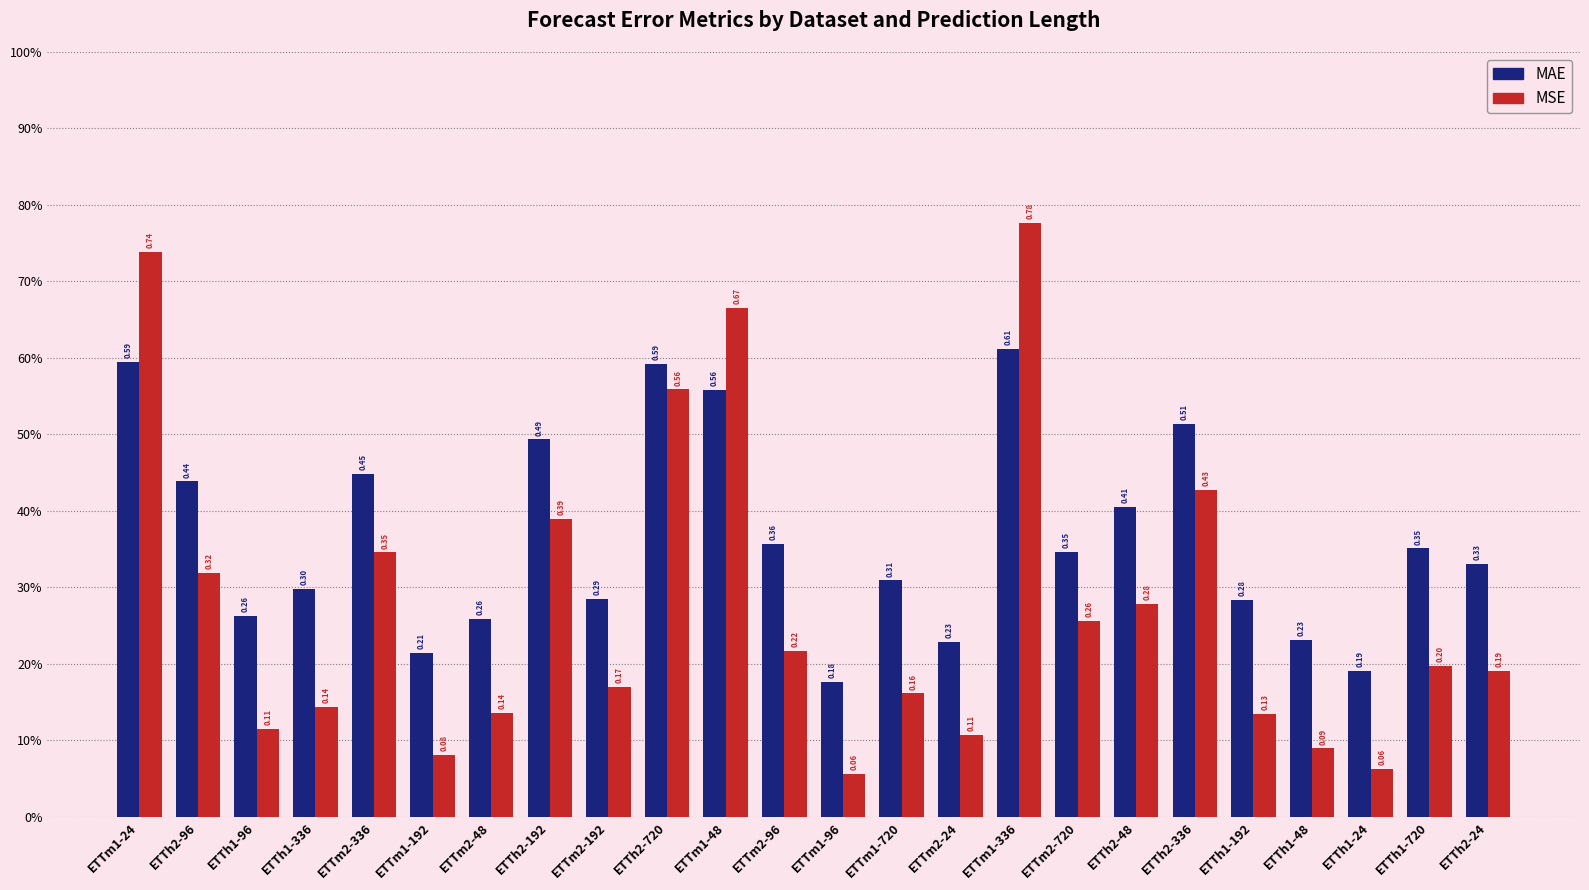

What is the spread (max minus min) of values at ETTm2-192?

0.1